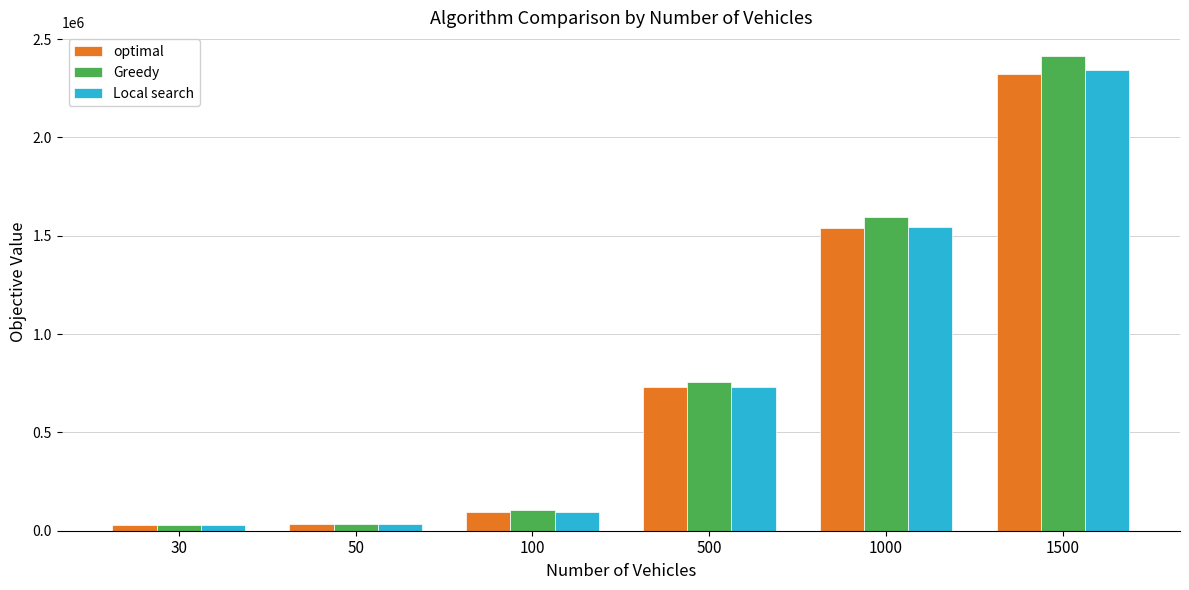

What is the lowest value of the Greedy series?

27628